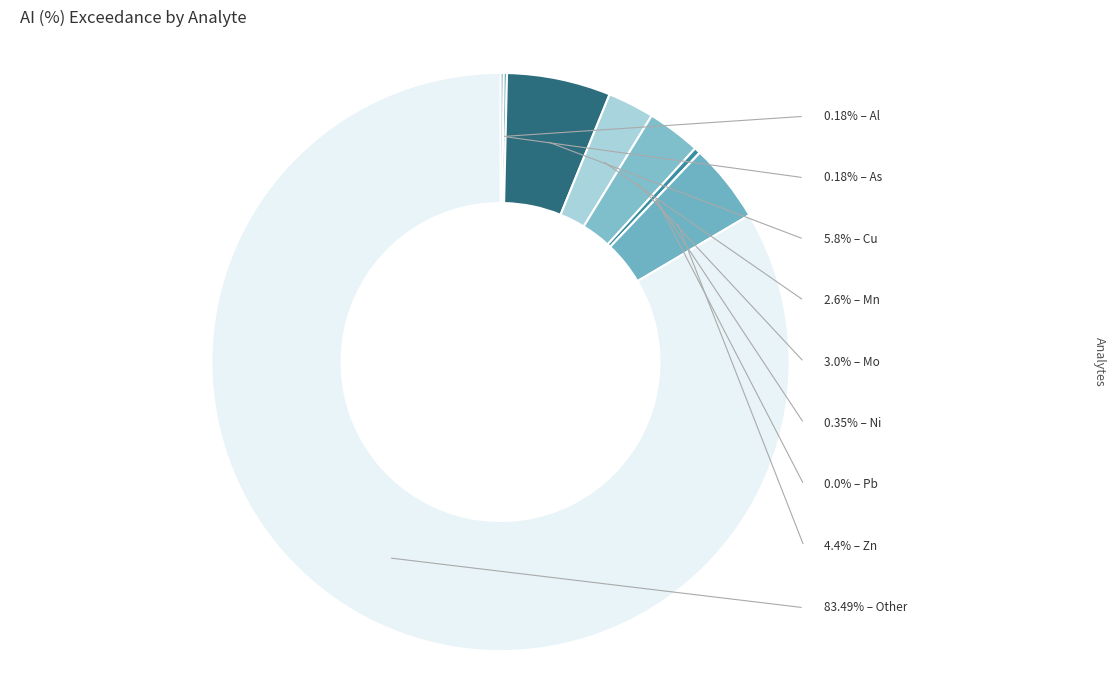

Is there a majority slice in this chart?

Yes